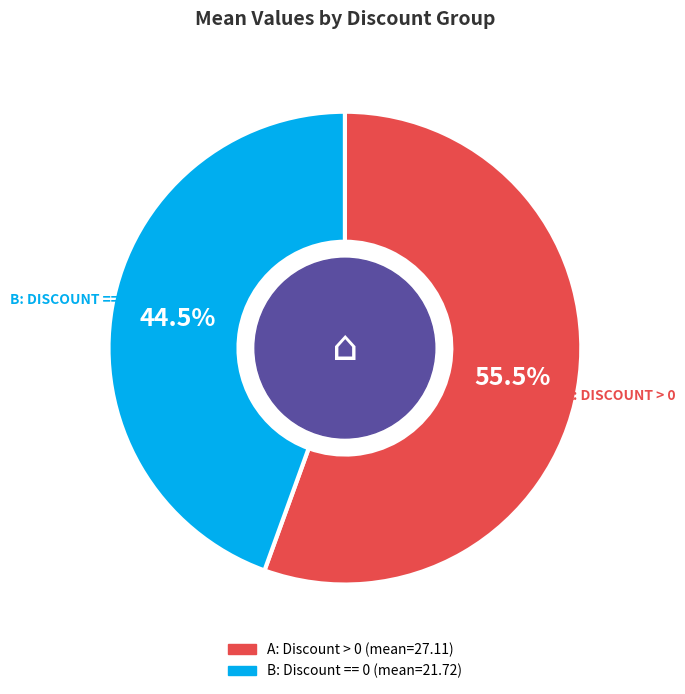

What percentage is NOT represented by B: Discount == 0?

55.5%